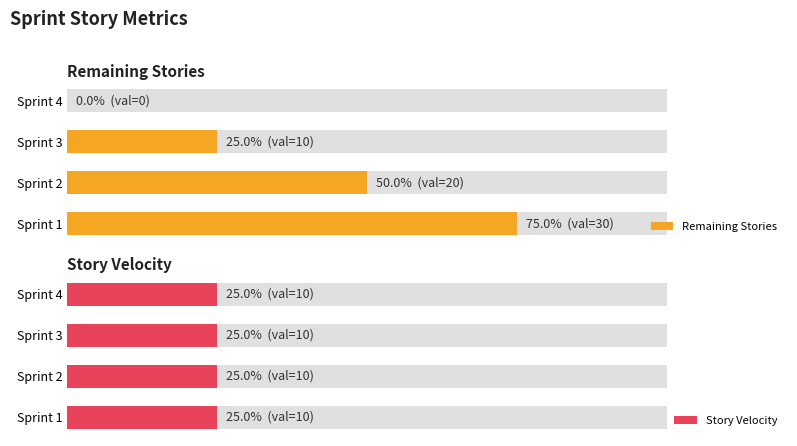

How many groups of bars are there?

4